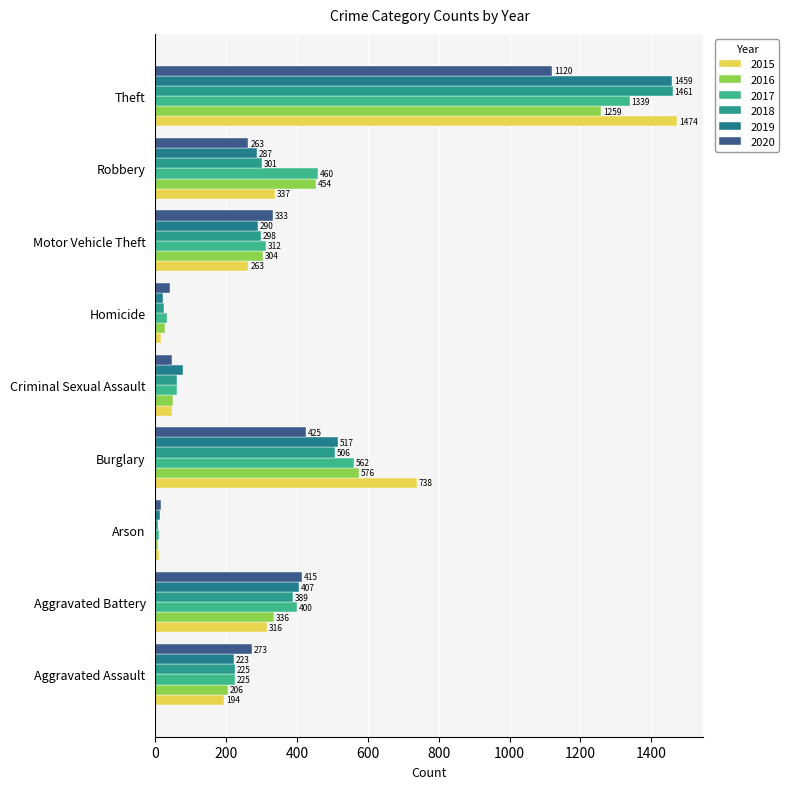

Where is 2016 nearest to the value 633?

Burglary